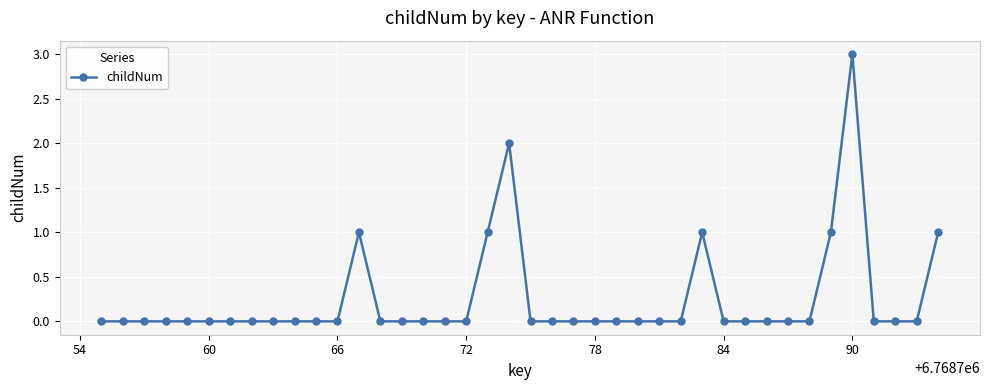

What is the maximum value shown in the chart?

3